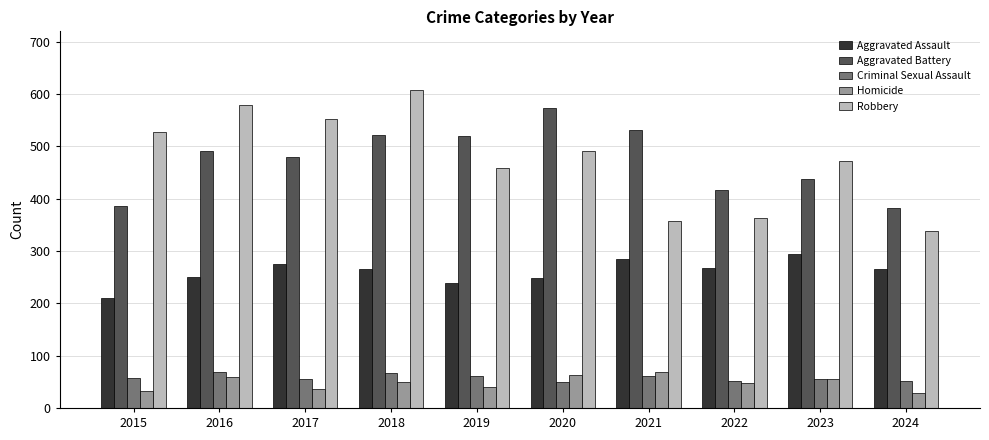

Where does the Aggravated Assault series first go above 266?

2017